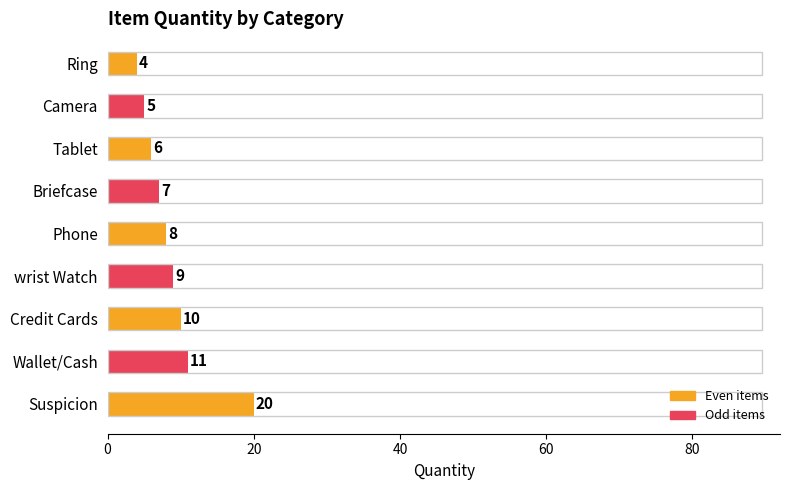

Reading bottom to top, what are all the values shown in this chart?

Suspicion=20	Wallet/Cash=11	Credit Cards=10	wrist Watch=9	Phone=8	Briefcase=7	Tablet=6	Camera=5	Ring=4